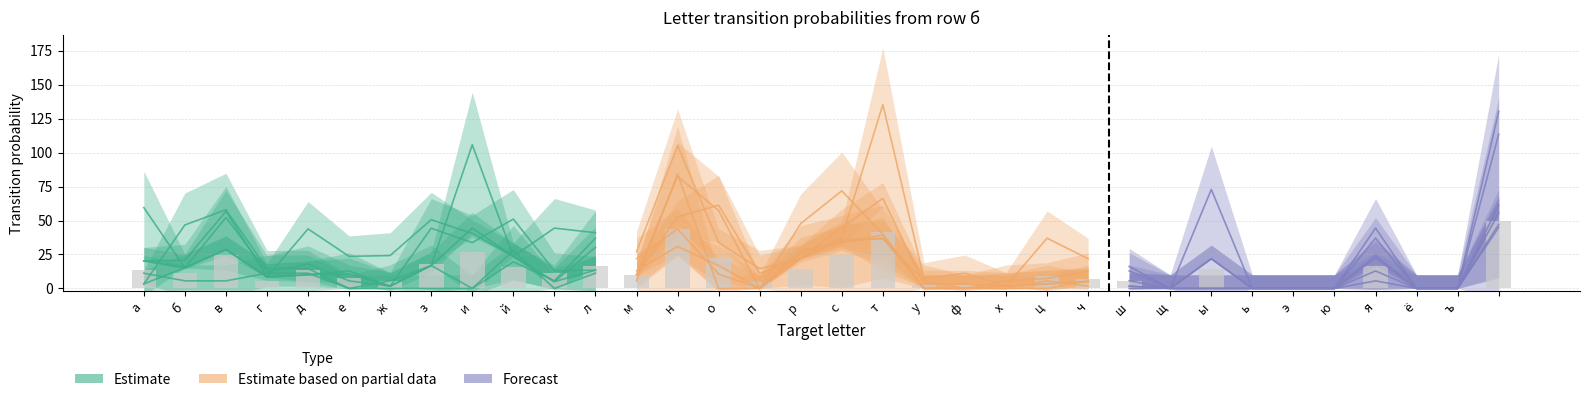

Where does the data first go above 11?

а